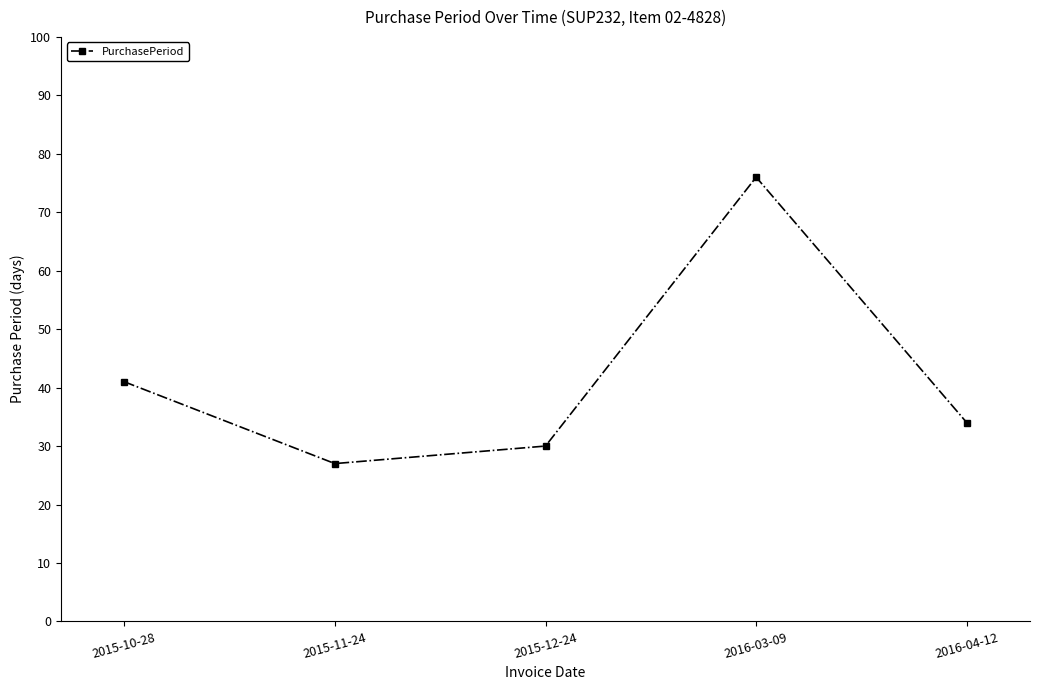

List the labels in order of value, largest first.

2016-03-09, 2015-10-28, 2016-04-12, 2015-12-24, 2015-11-24